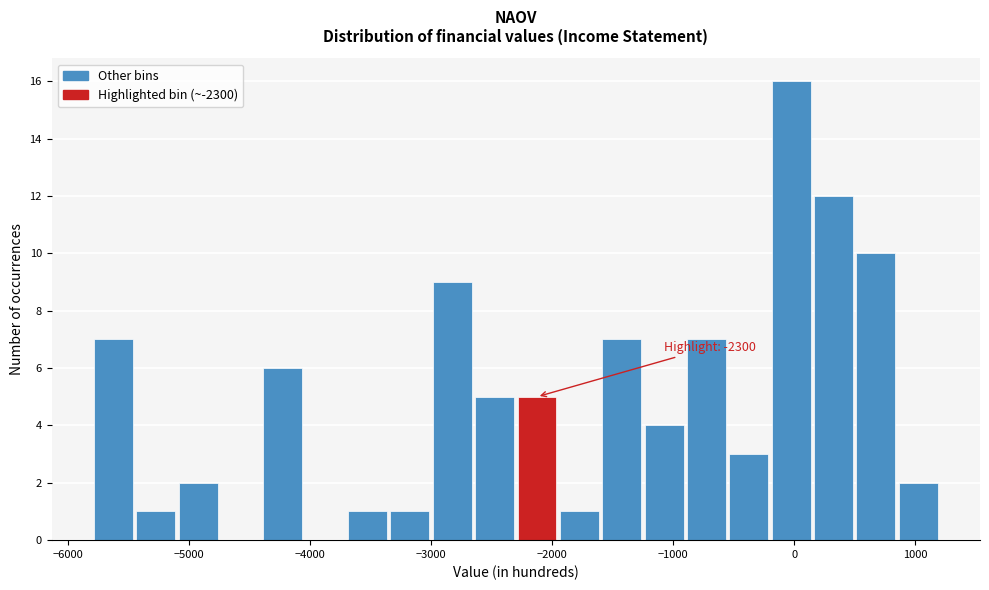

Read against the x-axis, roughly where is the centre of the tallest bar?

0